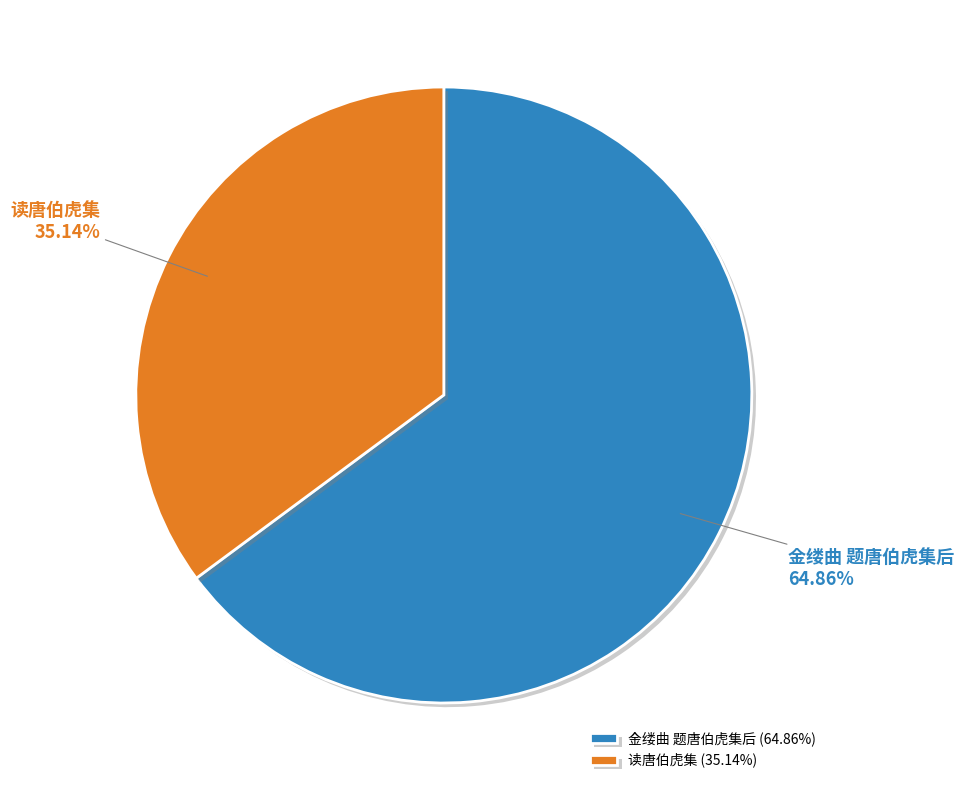

What is the ratio of the value at 金缕曲 题唐伯虎集后 to the value at 读唐伯虎集?

1.8